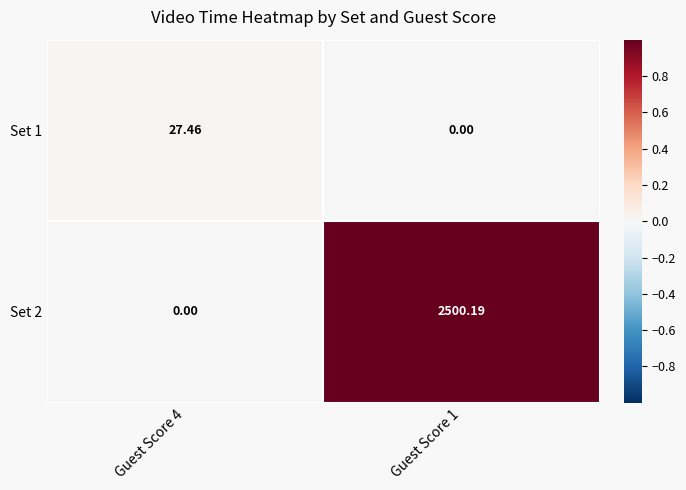

Is the value of Set 1 at Guest Score 1 greater than the value of Set 2 at Guest Score 1?

No